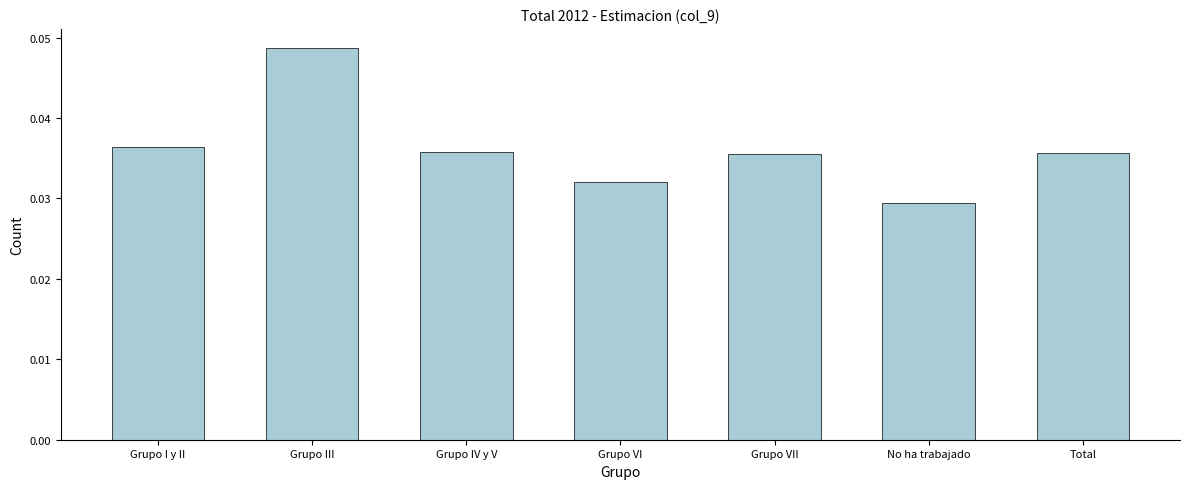

True or false: the data shows 0.1 at Grupo VII.

False